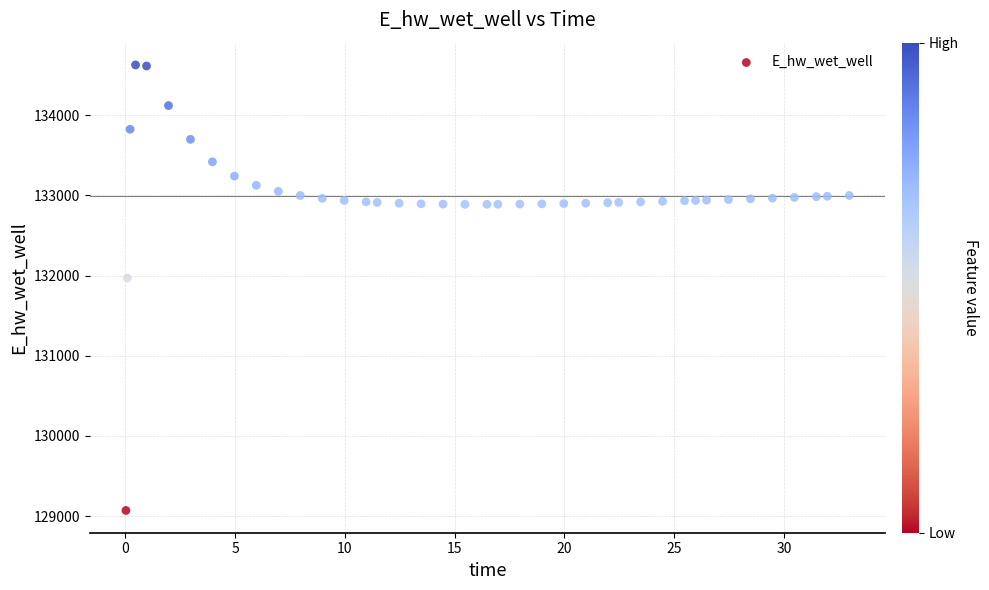

What is the range of X values (max minus min)?

32.9